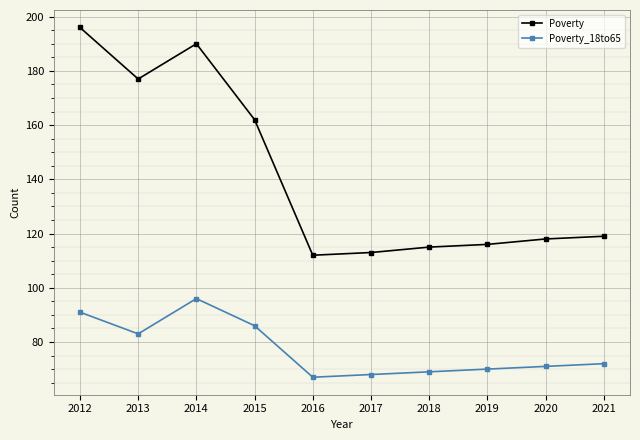

Rank the series by their maximum value, from highest to lowest.

Poverty, Poverty_18to65